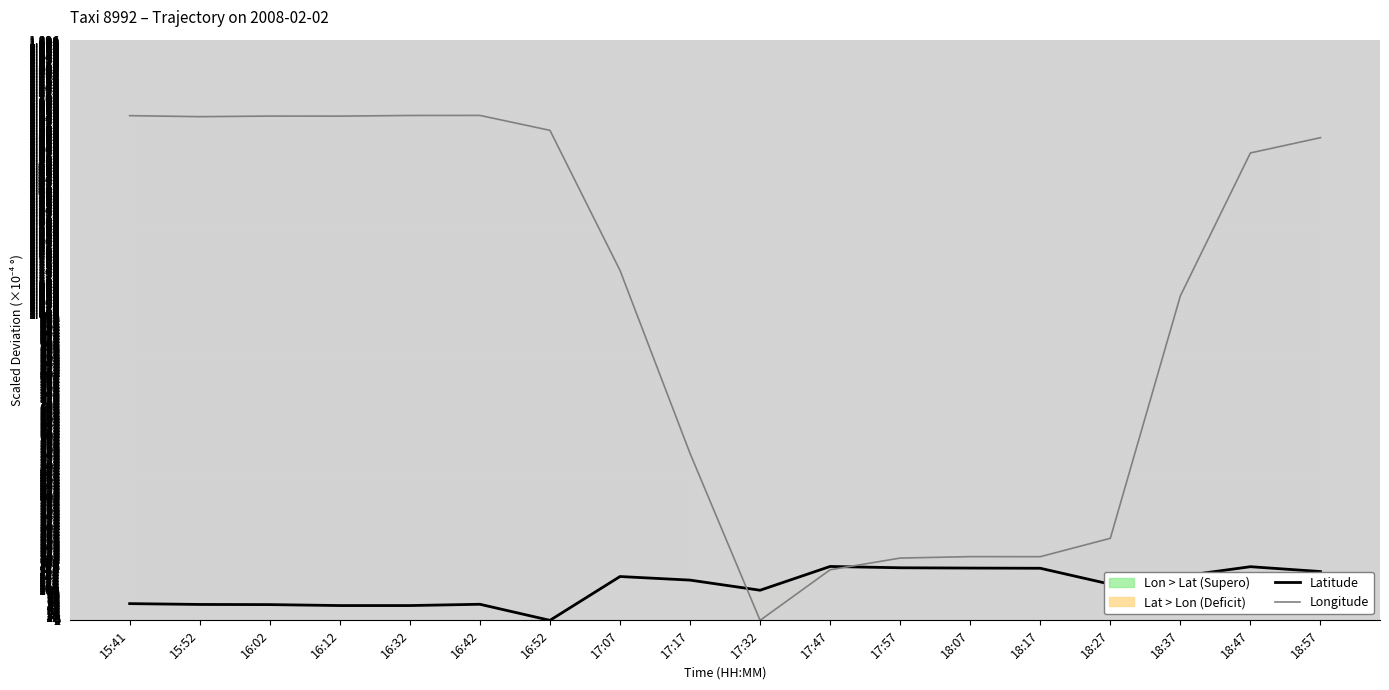

Reading left to right, transcribe all the data shown in this chart.

Latitude: 54.6	51.9	51.4	48.3	48.3	52.5	0.0	143.1	131.4	98.3	176.0	171.7	170.7	170.1	118.0	144.0	175.2	159.4
Longitude: 1648.3	1645.0	1646.9	1646.8	1648.9	1649.1	1600.3	1143.1	545.3	0.0	165.2	203.4	208.1	207.9	267.9	1059.7	1526.5	1576.4